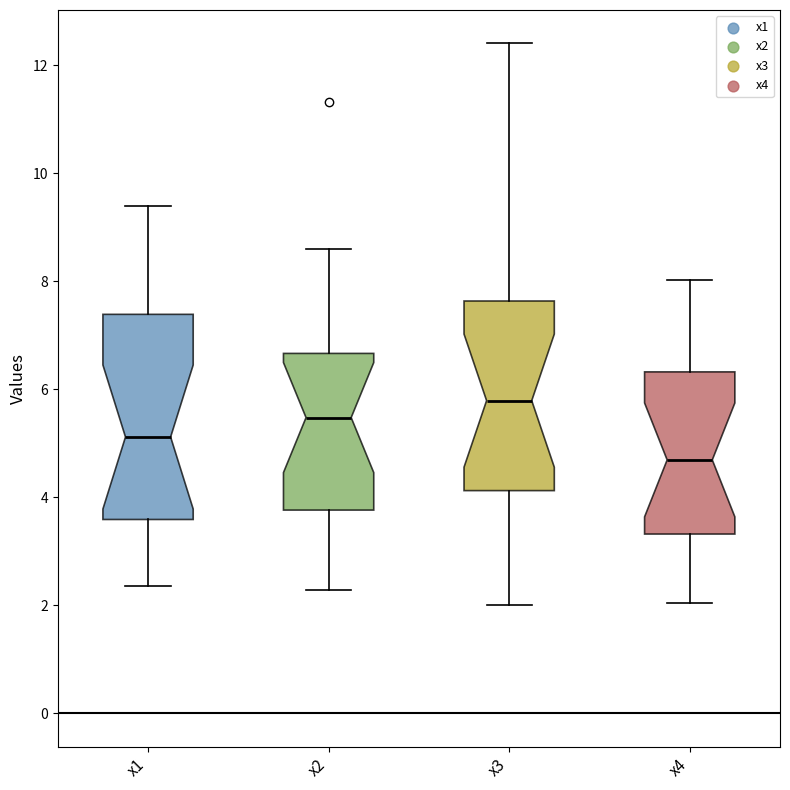

Where does the lower whisker of the box for x4 end on the y-axis? The values are not printed on the chart, so give them approximately, as read against the axis.

2.0